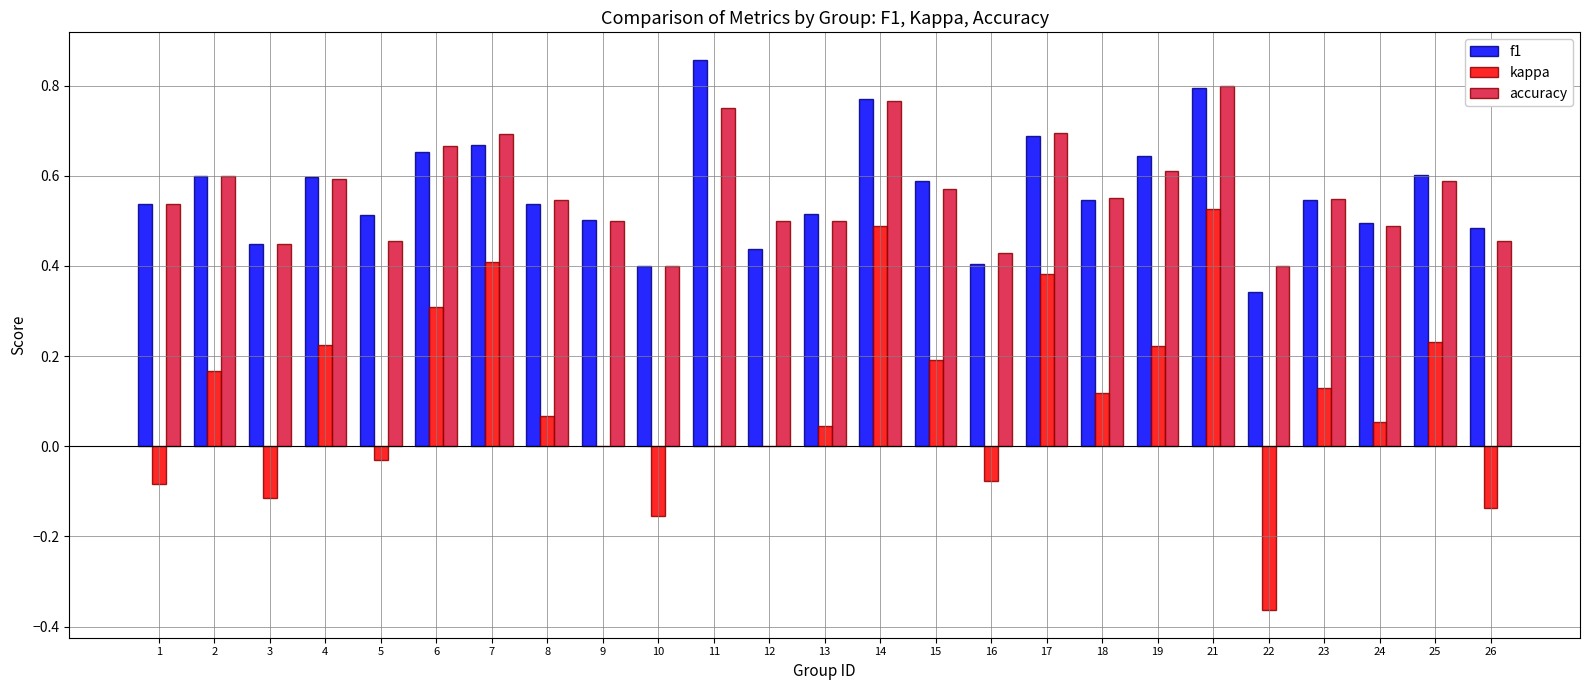

What is the sum of all f1 values?

14.2